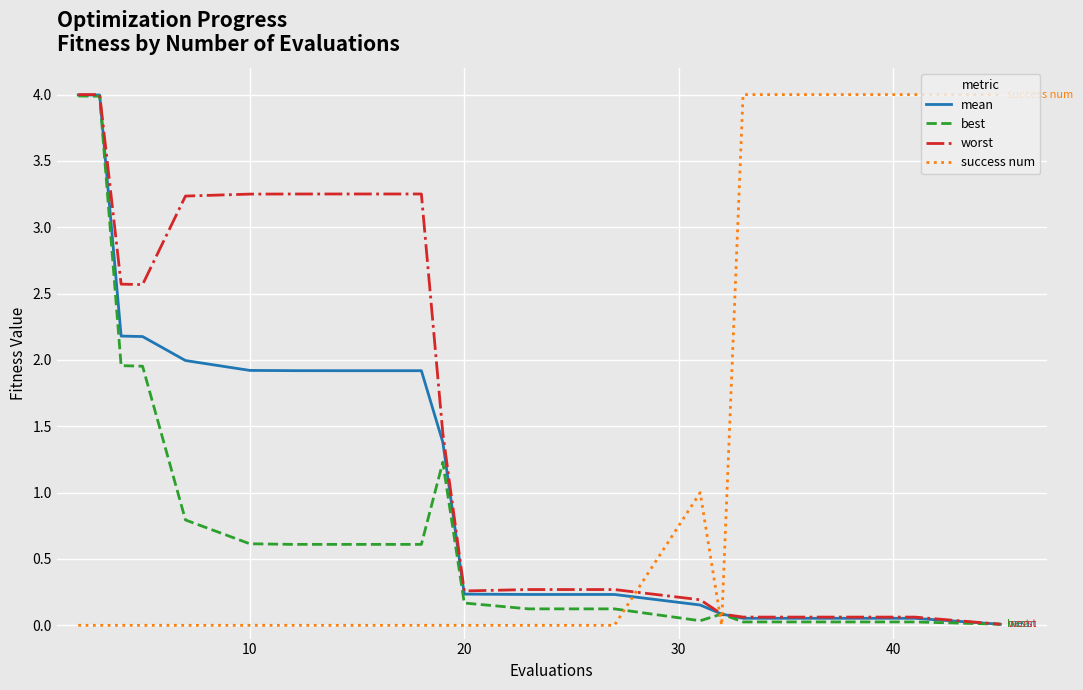

What is the difference between the maximum and second lowest values in the success num series?

4.0